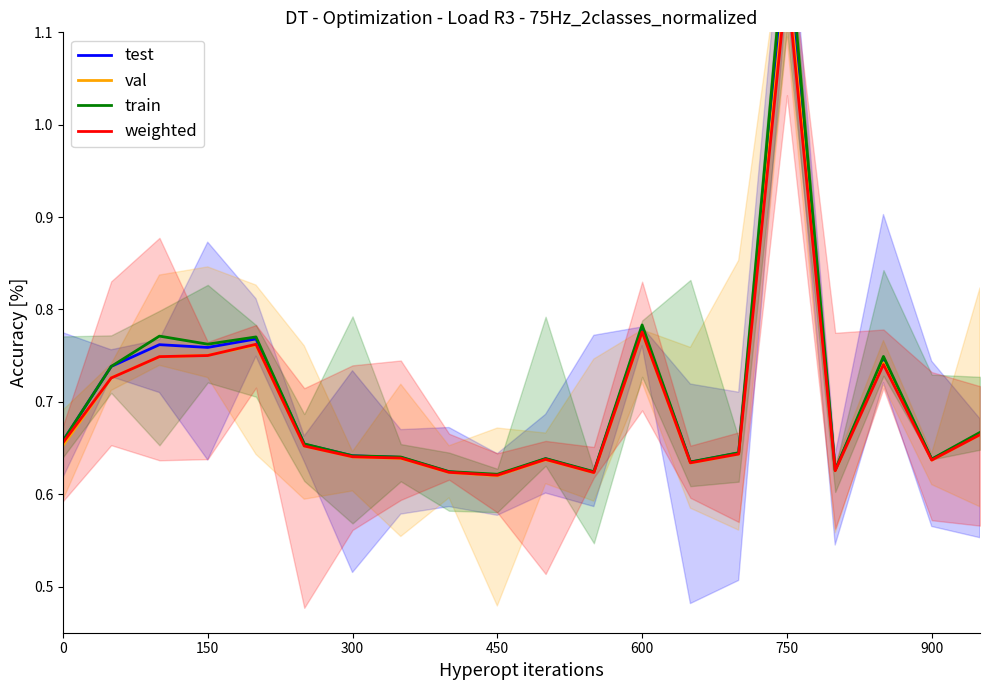

List the series in order of their peak value, lowest first.

weighted, val, test, train